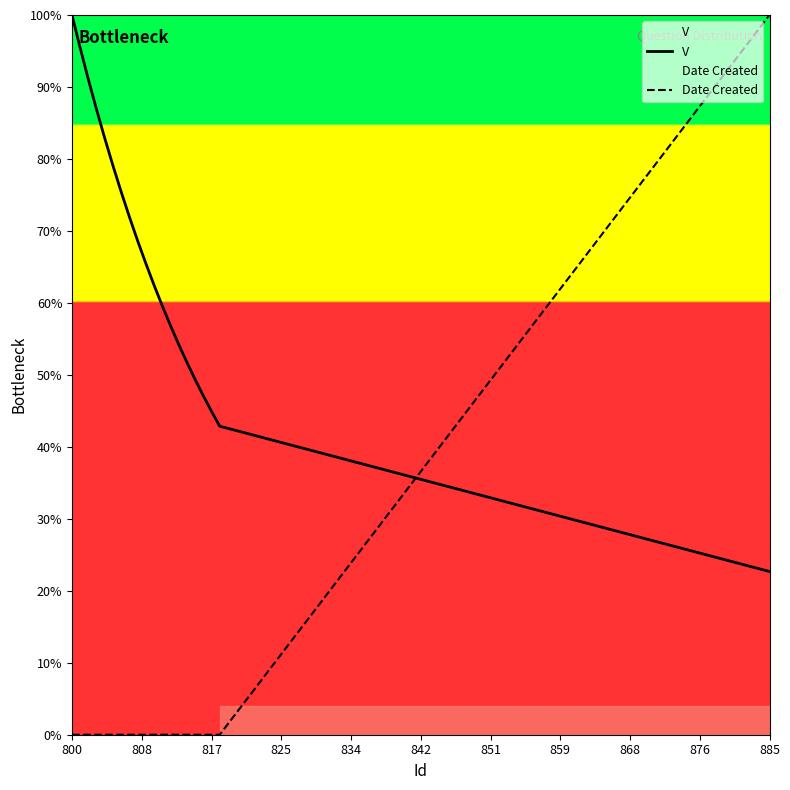

True or false: Date Created and V intersect in this chart.

True